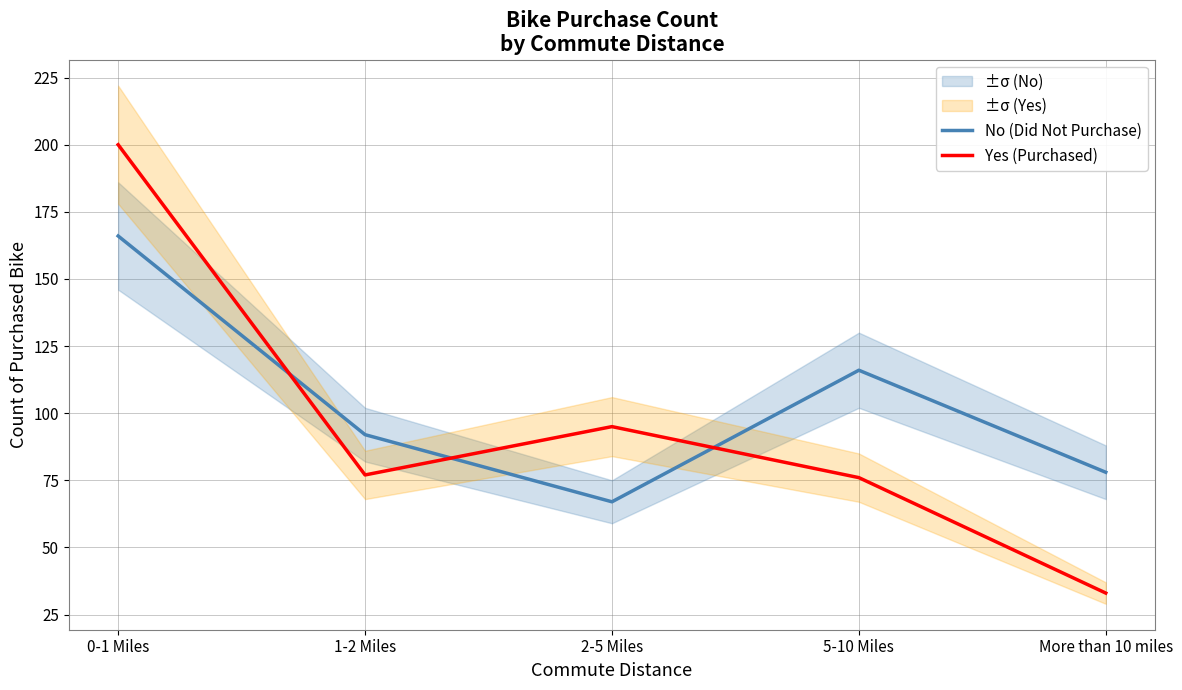

At which label is No (Did Not Purchase) closest to 116?

5-10 Miles